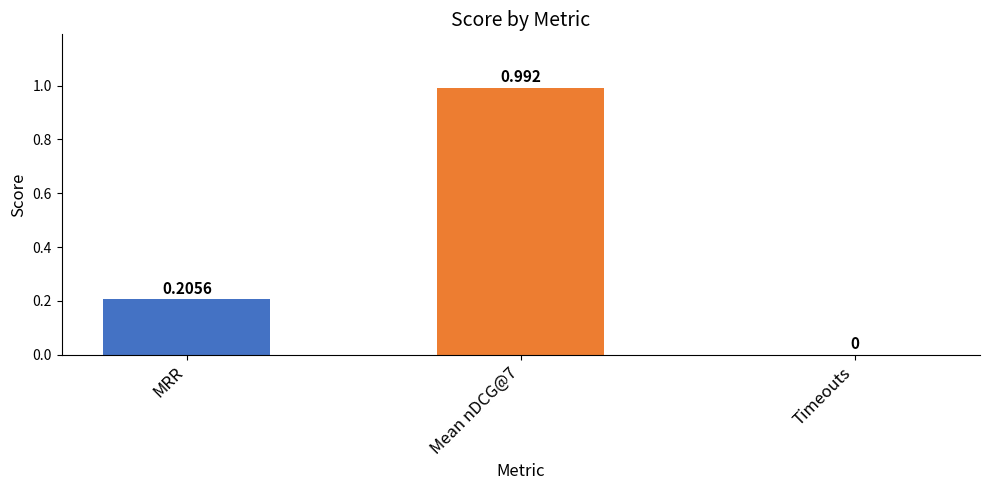

Where is the data nearest to the value 0?

Timeouts